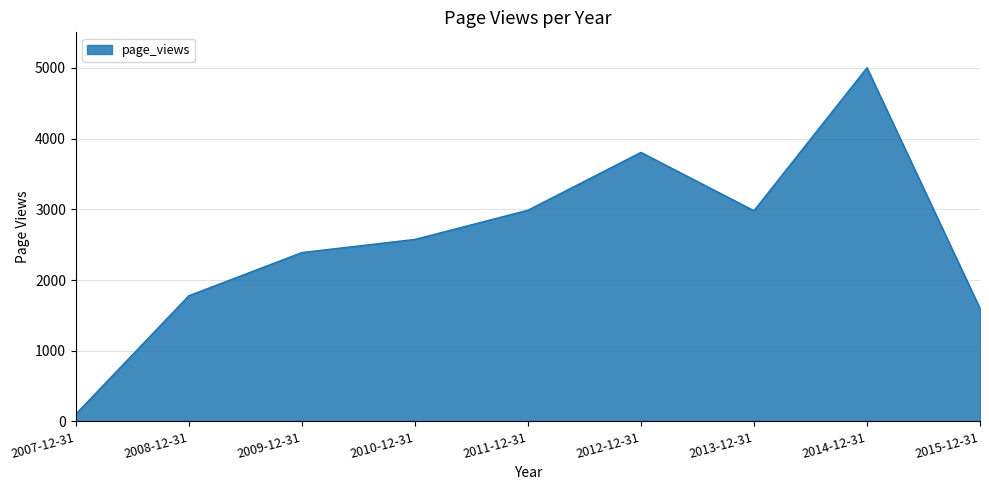

The value at 2011-12-31 is 599. True or false?

False